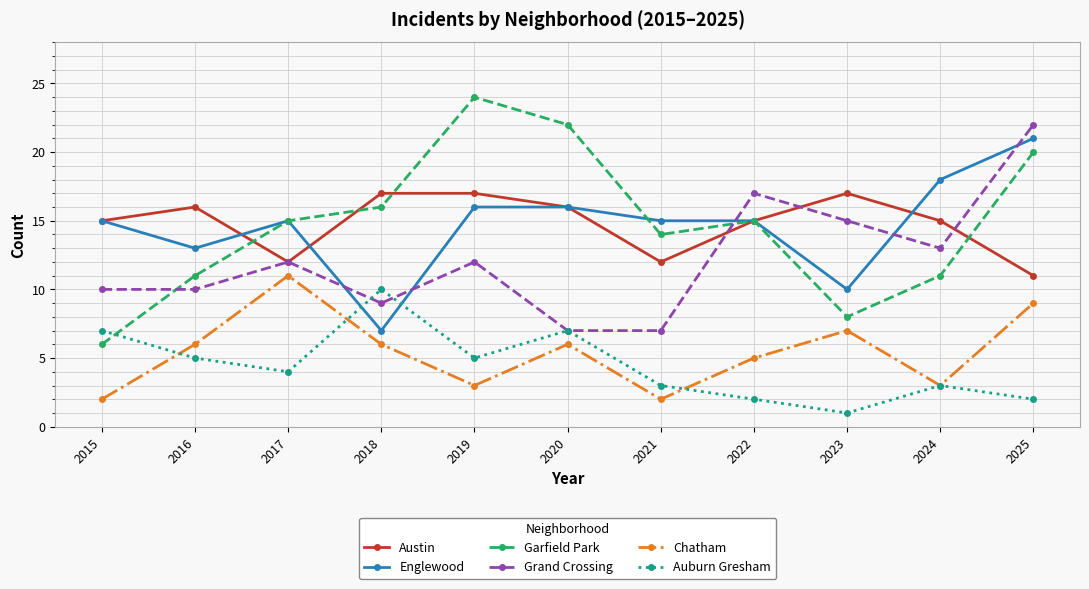

What is the difference between the highest and lowest values at 2018?

11